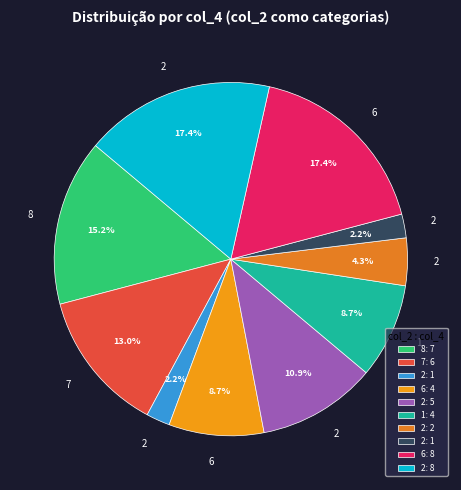

Is there any slice that represents more than half of the pie?

No